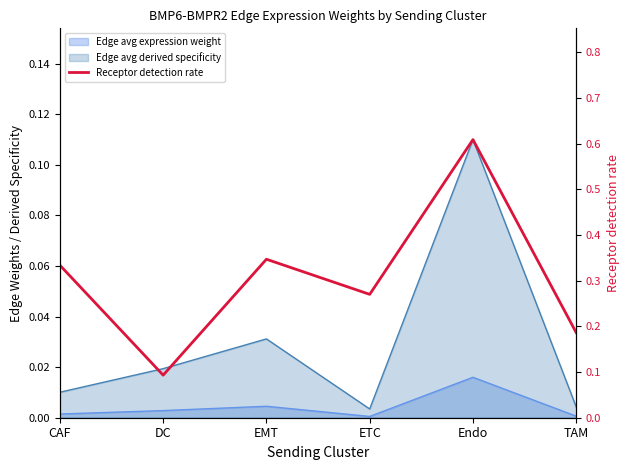

Reading right to left, what are all the values shown in this chart?

TAM=0.2	Endo=0.6	ETC=0.3	EMT=0.3	DC=0.1	CAF=0.3